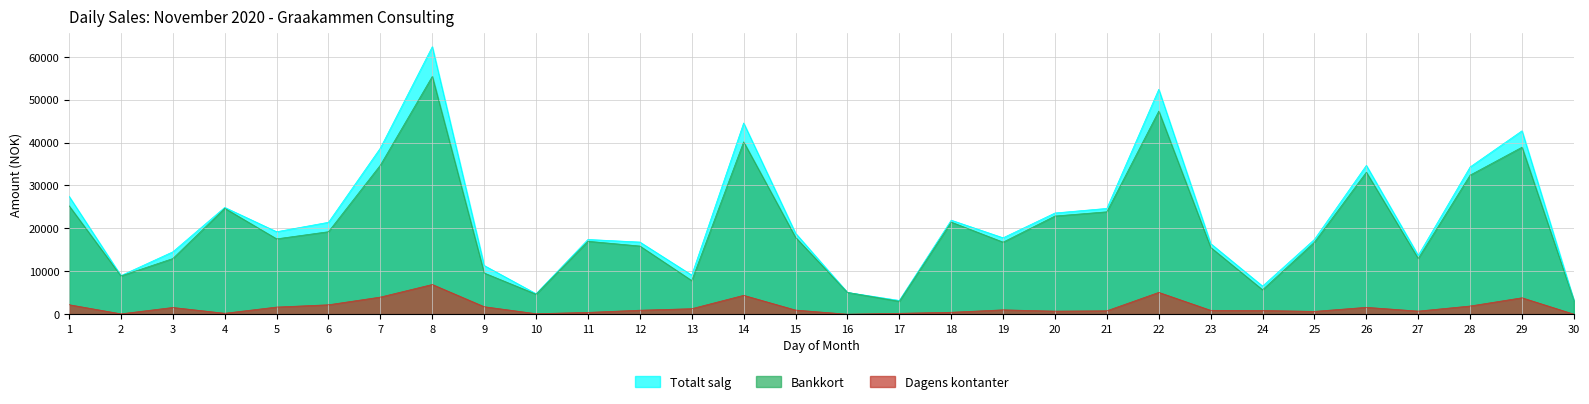

Between 24 and 28, which series saw the biggest shift?

Totalt salg